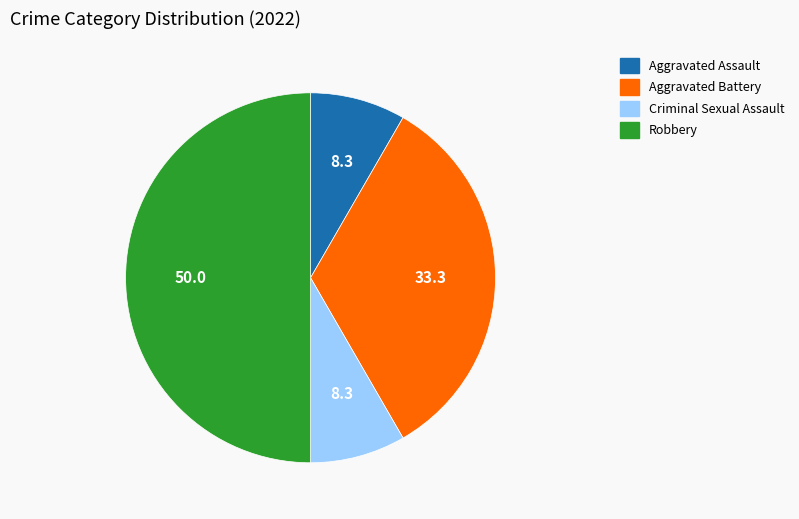

Which has a higher value, Aggravated Battery or Aggravated Assault?

Aggravated Battery